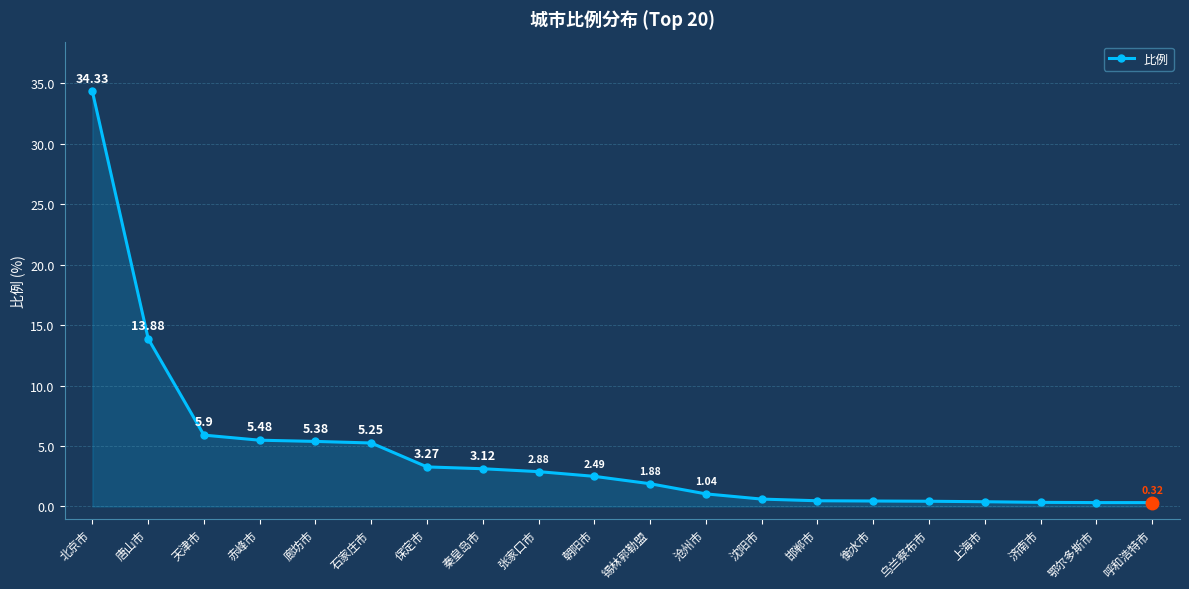

What is the label of the 4th point from the right?

上海市